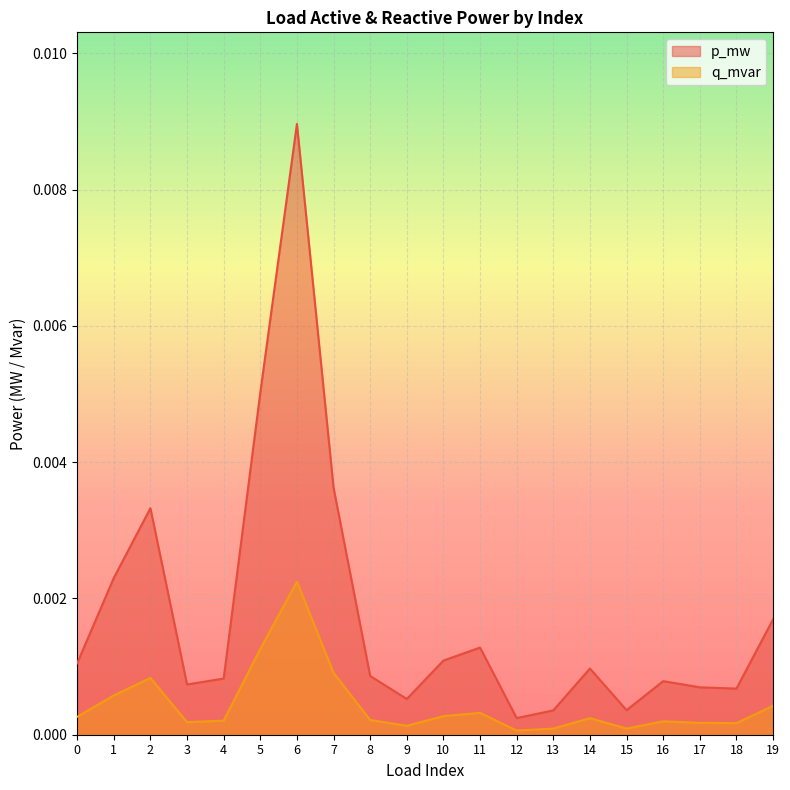

How many interior local valleys does the q_mvar series have?

5